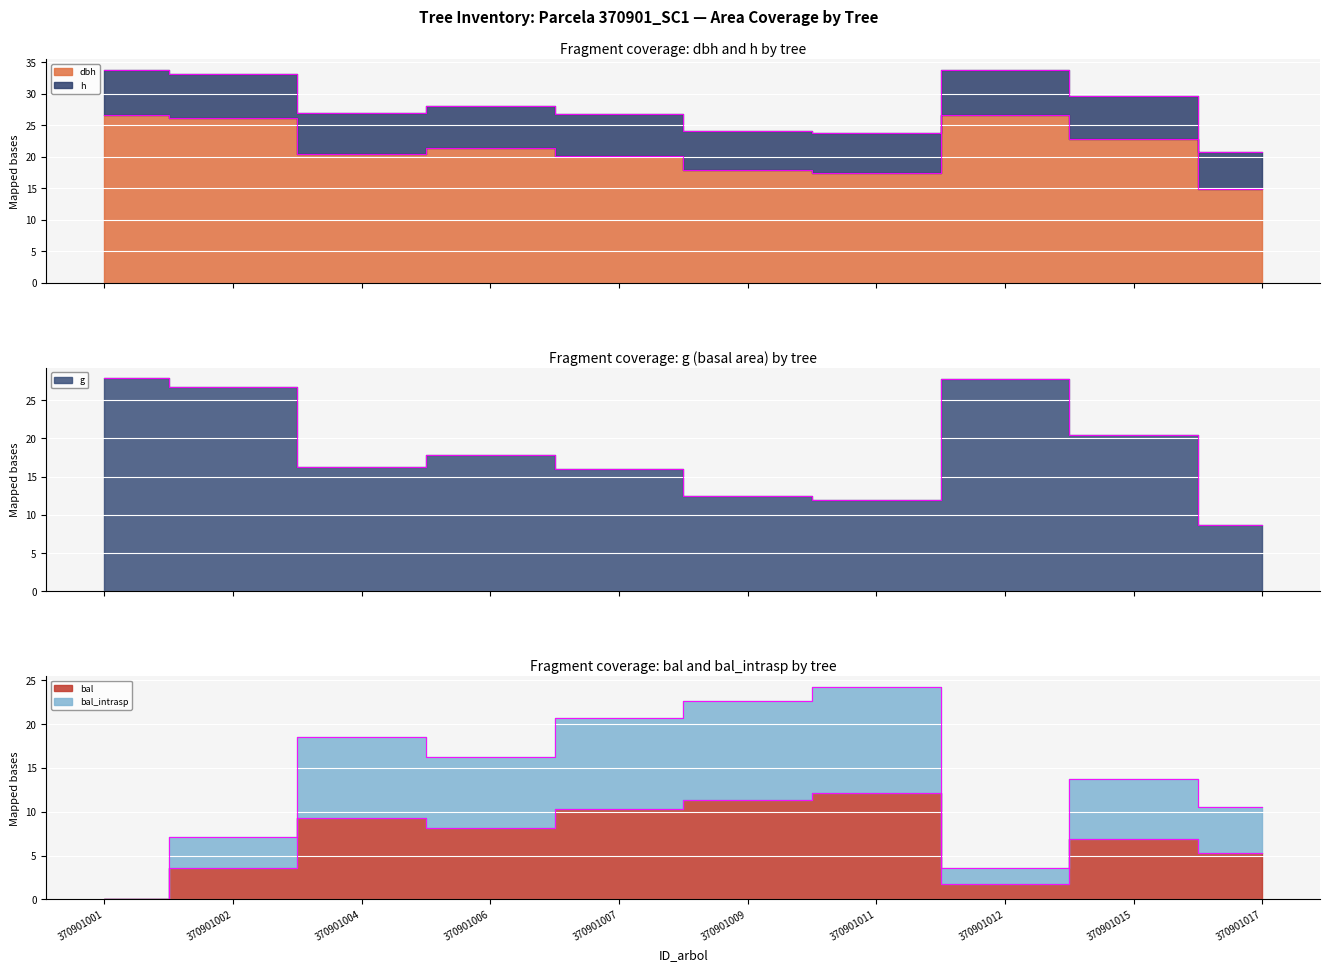

Where is the first local minimum for bal?

370901006